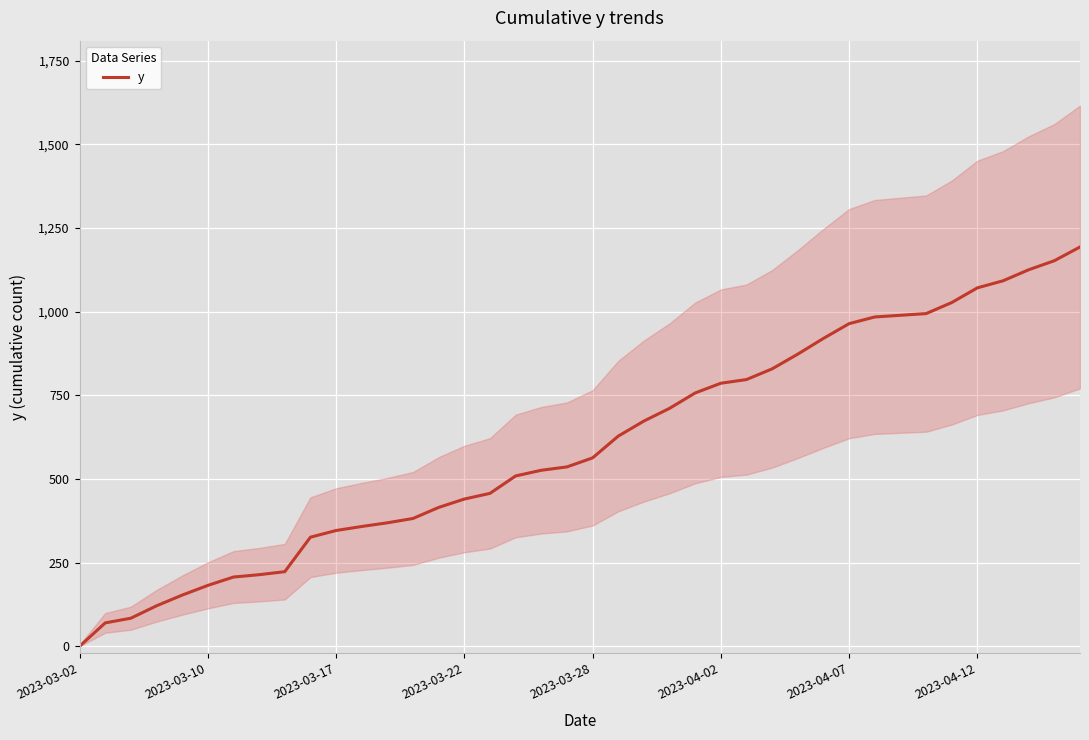

The value of y at 2023-04-12 is 557. True or false?

False